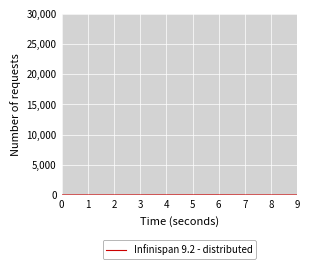

The value at 8 is 0.0. True or false?

True